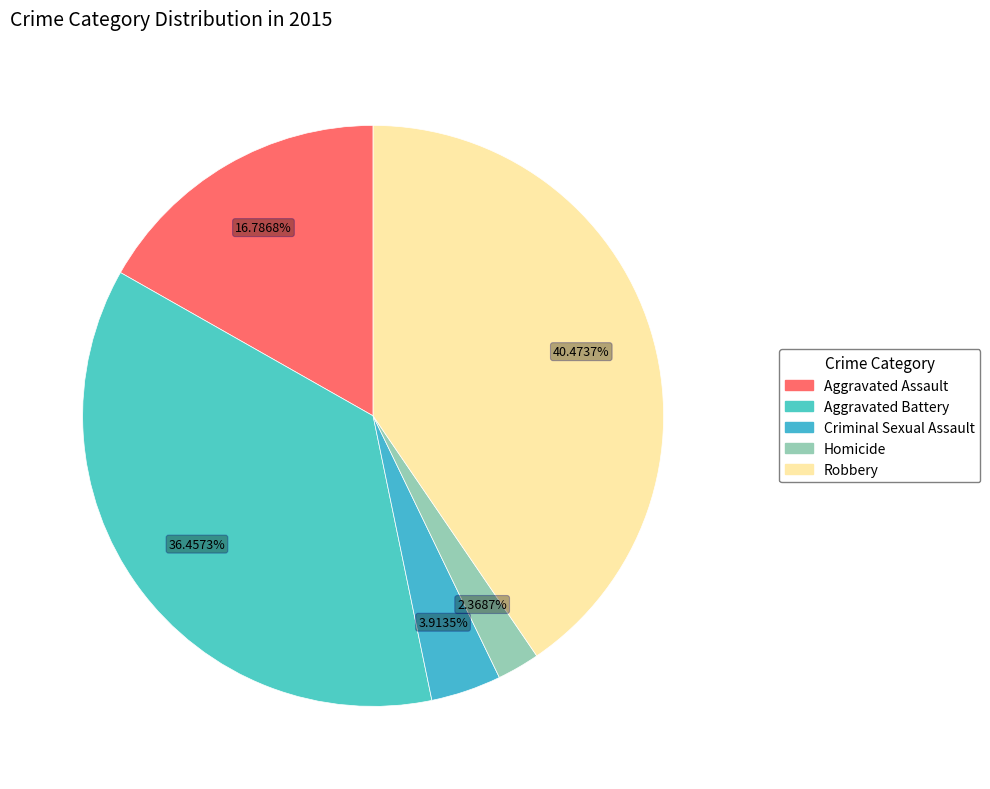

What percentage is the Aggravated Assault slice, to the nearest percent?

17%